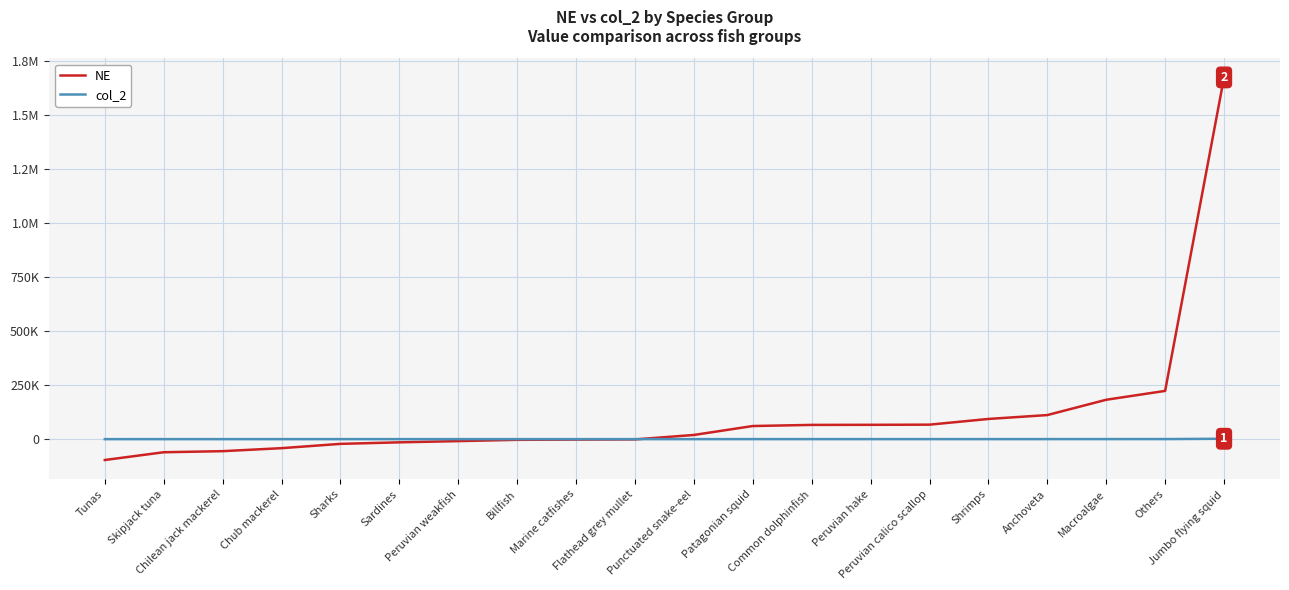

Does the chart have visible grid lines?

Yes